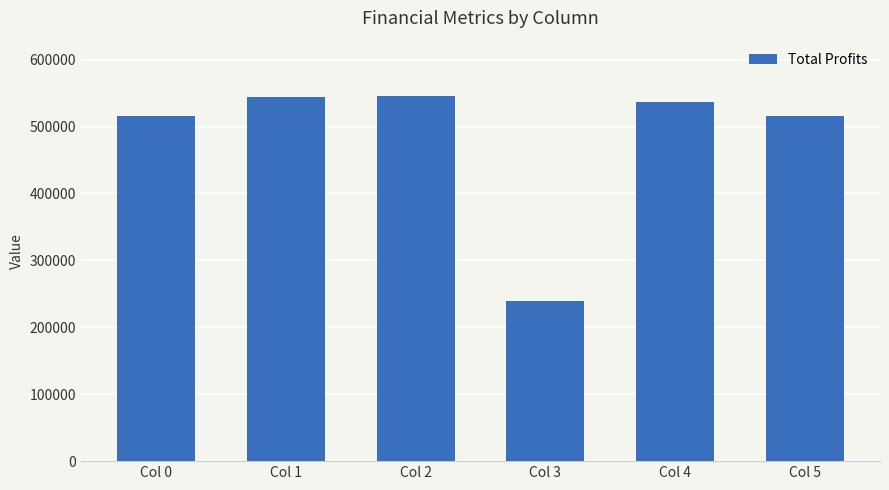

Is it true that the value at Col 4 is 536686.6?

True